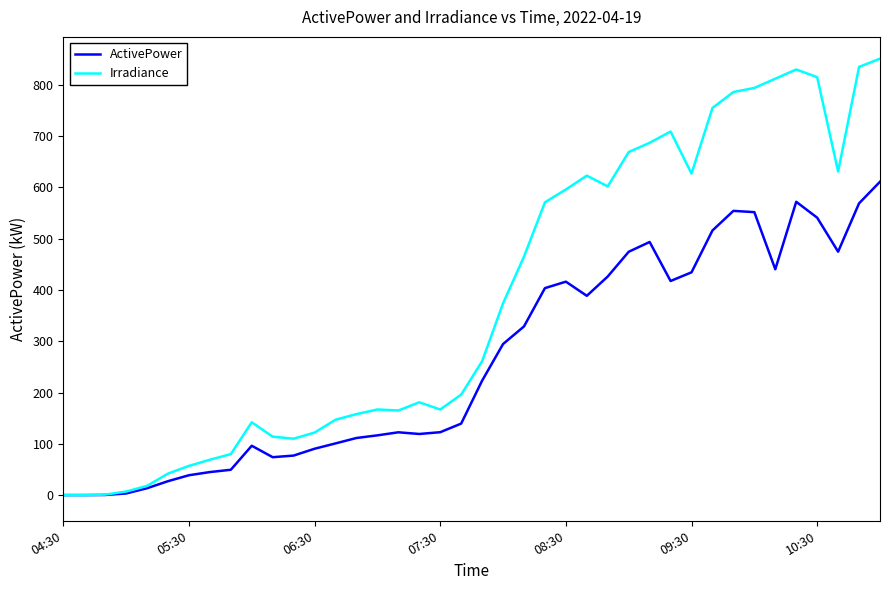

Which series has the largest total across all categories?

Irradiance